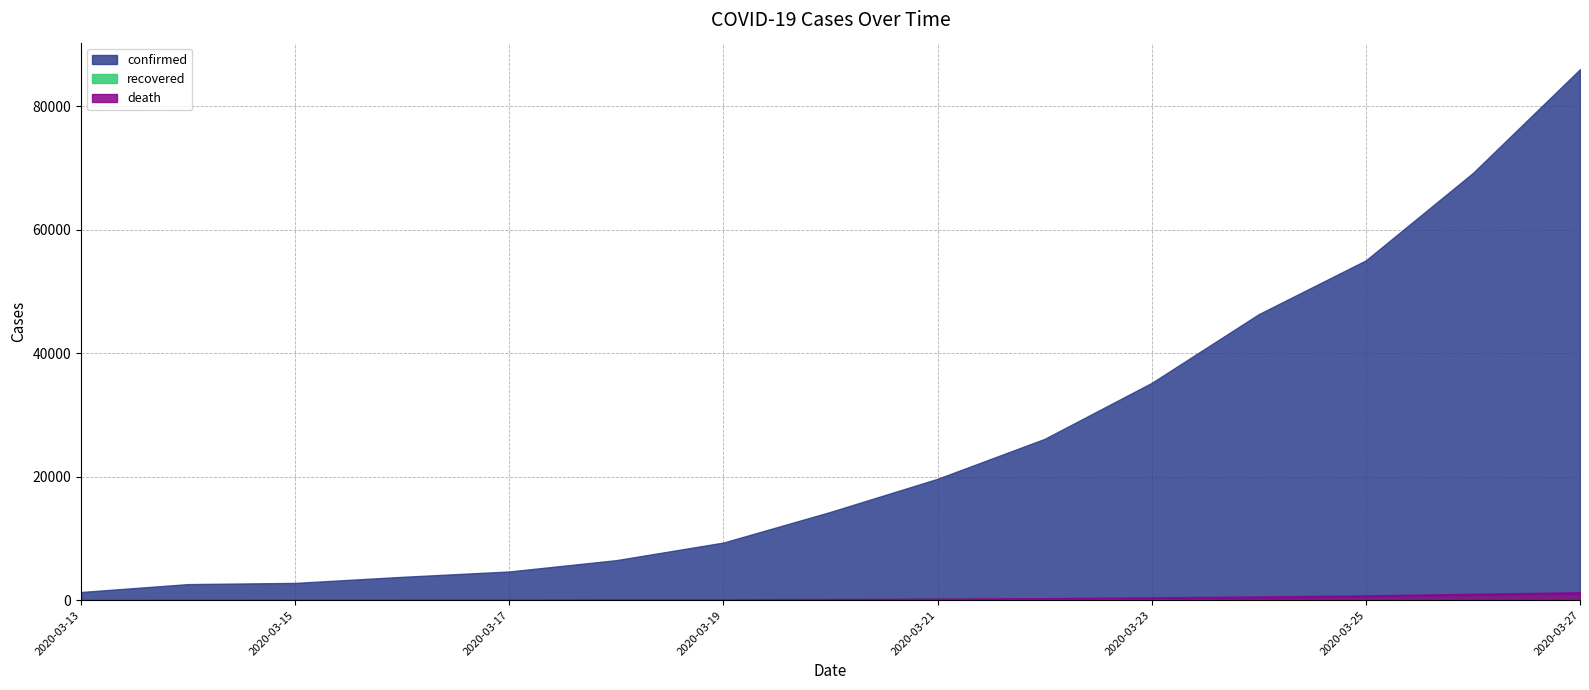

Which series has the largest range (max minus min)?

confirmed